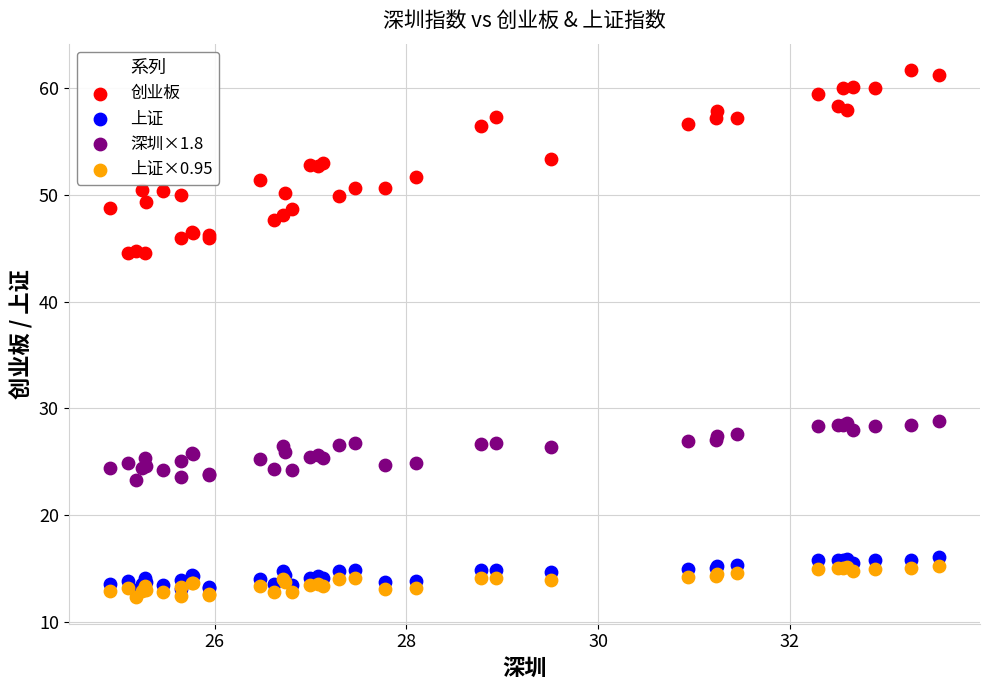

Which series has the widest spread of Y values?

创业板